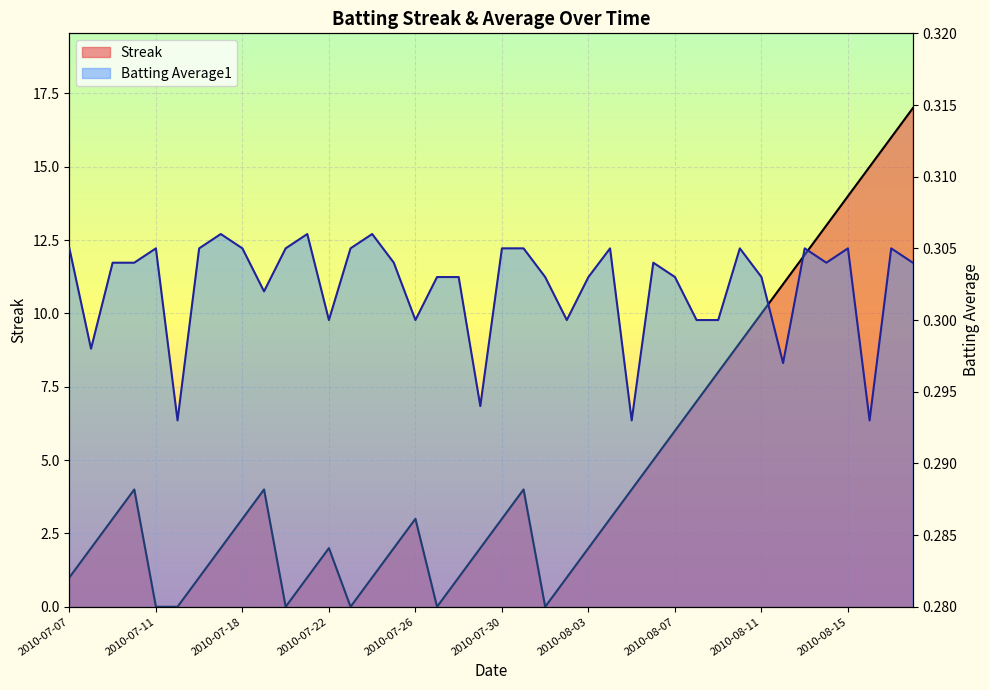

List the series in order of their overall mean, highest first.

Streak, Batting Average1